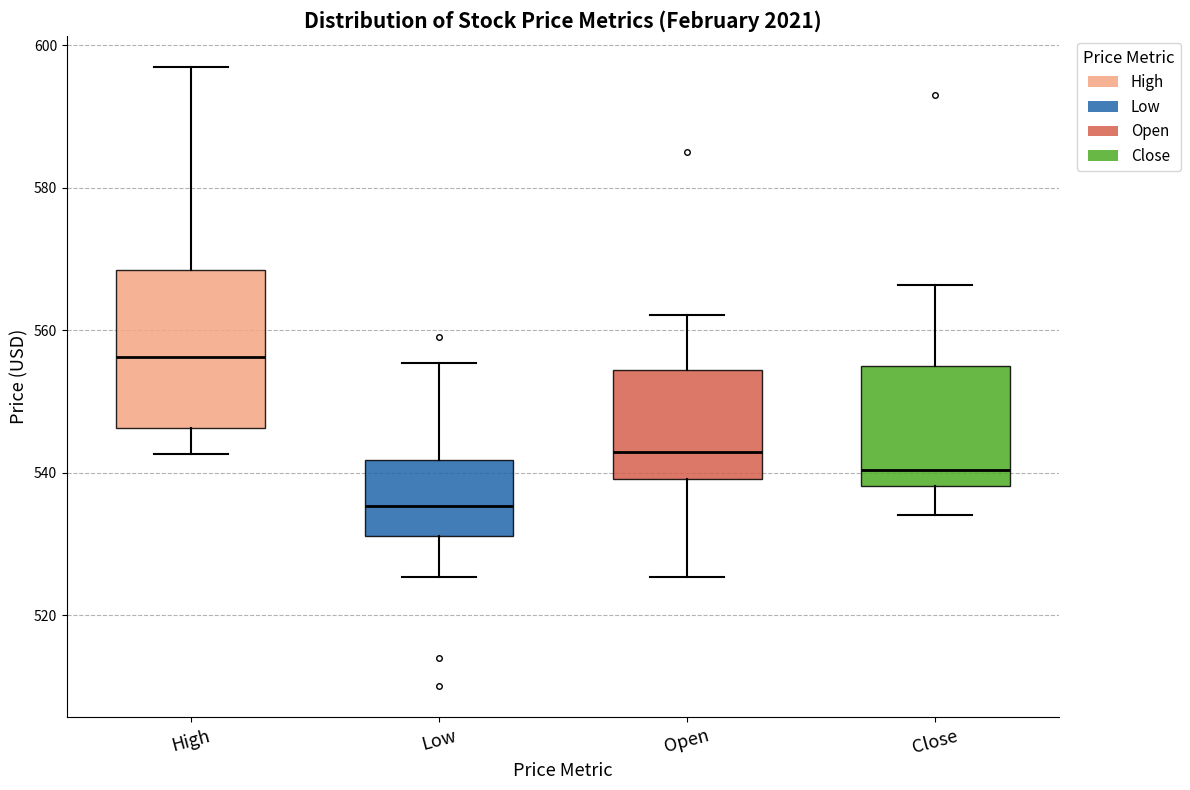

Reading left to right, read every box against the y-axis: the position of its median line, the range the box covers, and the ends of its whiskers. The values are not printed on the chart, so give them approximately, as read against the axis.

High: median 556, box 546 to 568, whiskers 542 to 598
Low: median 536, box 532 to 542, whiskers 526 to 556
Open: median 542, box 540 to 554, whiskers 526 to 562
Close: median 540, box 538 to 556, whiskers 534 to 566